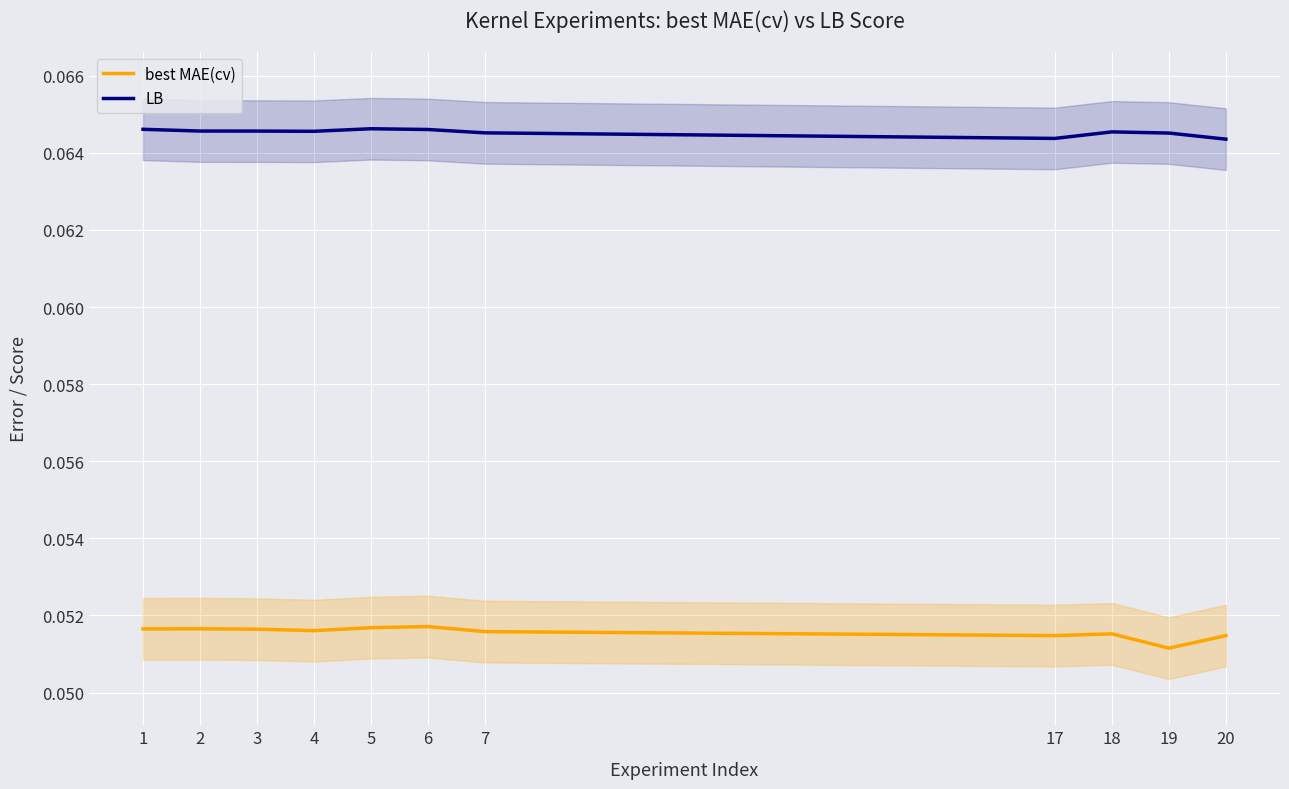

The best MAE(cv) series shows 0.1 at 7. True or false?

False